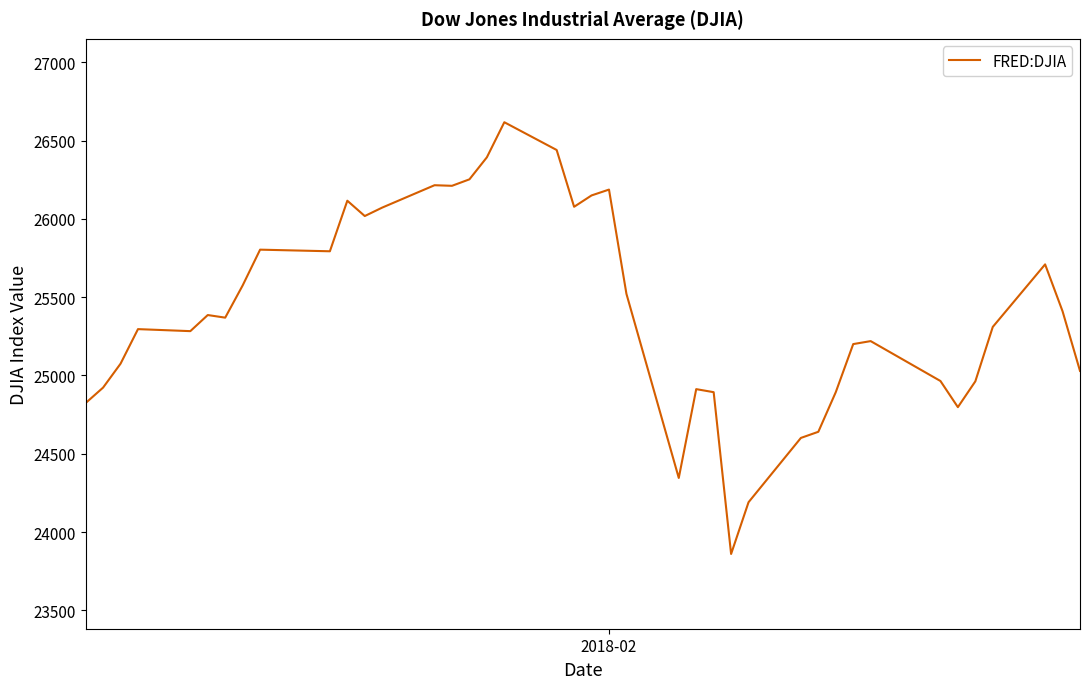

What is the smallest value displayed?

23860.5